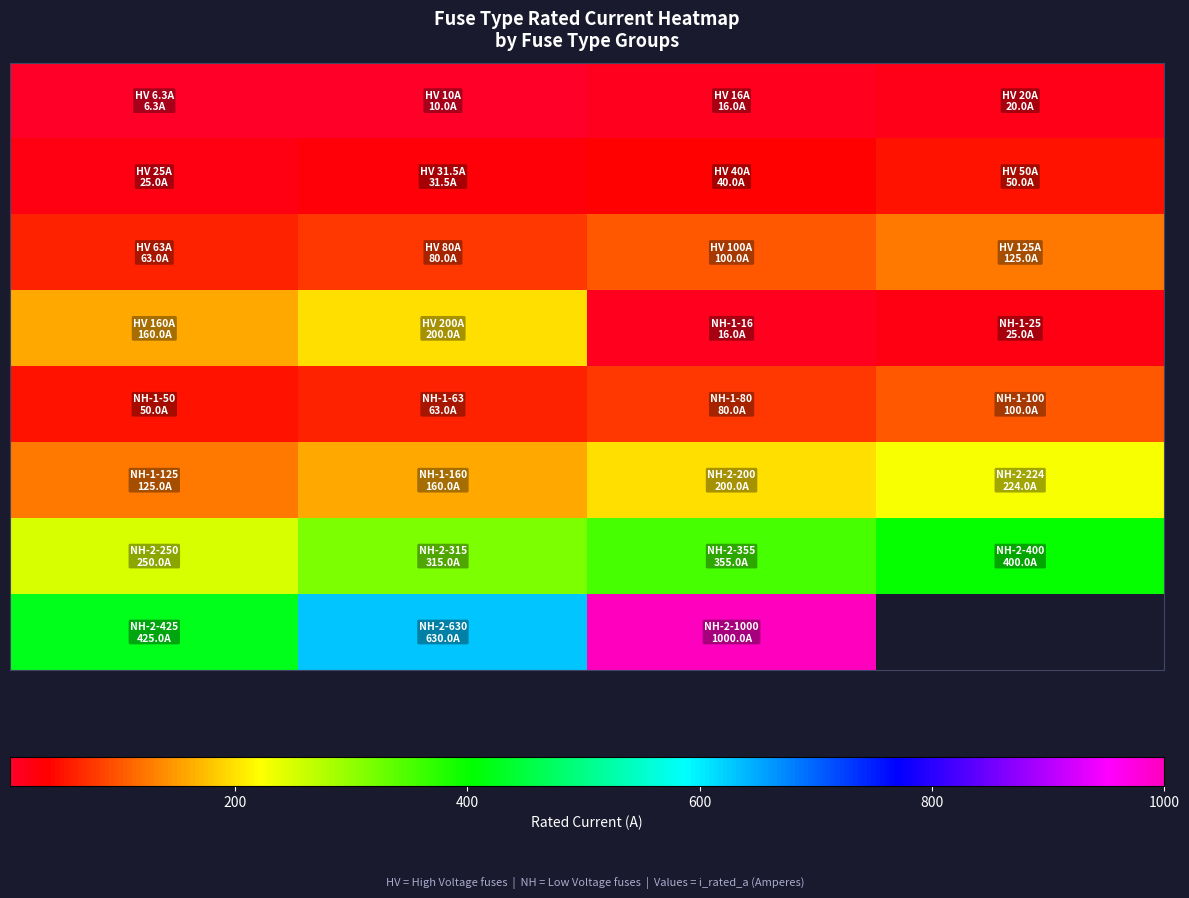

What is the minimum value shown in the chart?

6.3